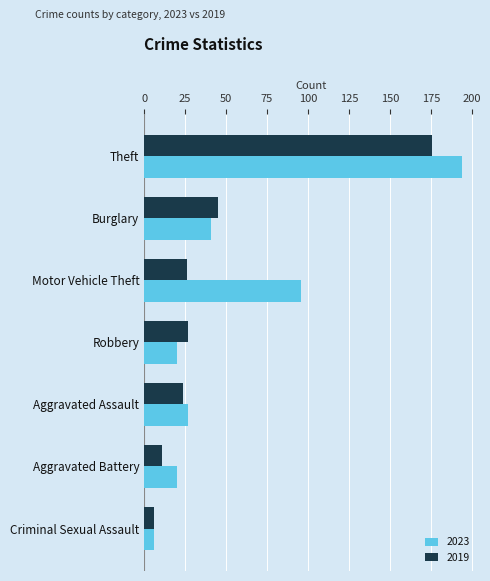

Between Burglary and Criminal Sexual Assault, which series saw the biggest shift?

2019